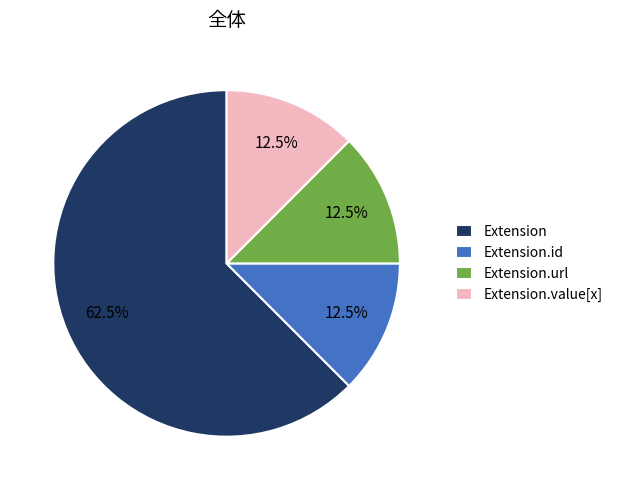

To the nearest percent, what is the combined percentage of Extension and Extension.url?

75%